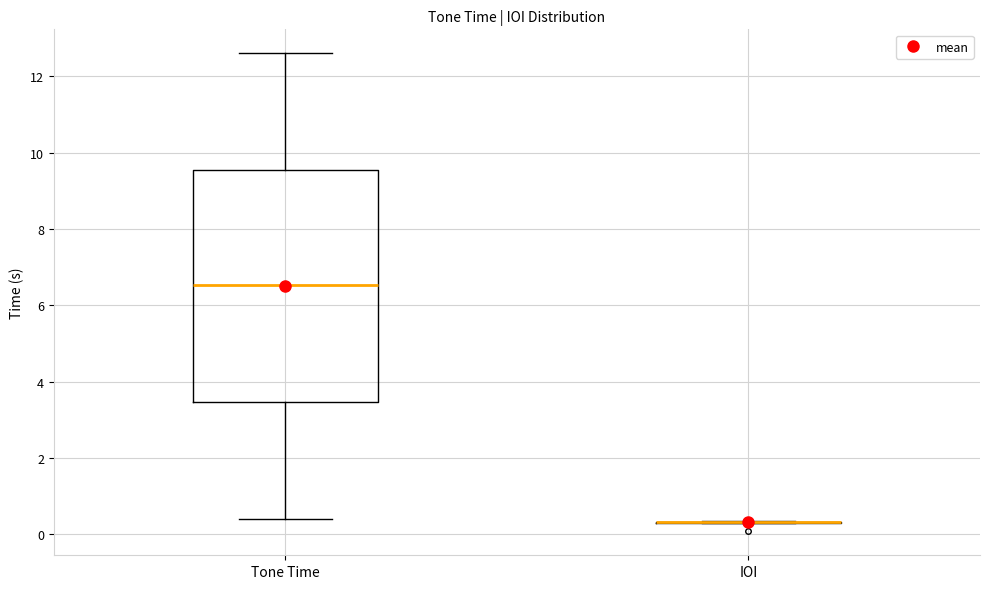

Reading left to right, read every box against the y-axis: the position of its median line, the range the box covers, and the ends of its whiskers. The values are not printed on the chart, so give them approximately, as read against the axis.

Tone Time: median 6.6, box 3.4 to 9.6, whiskers 0.4 to 12.6
IOI: box collapsed to a line at 0.4, whiskers 0.2 to 0.4